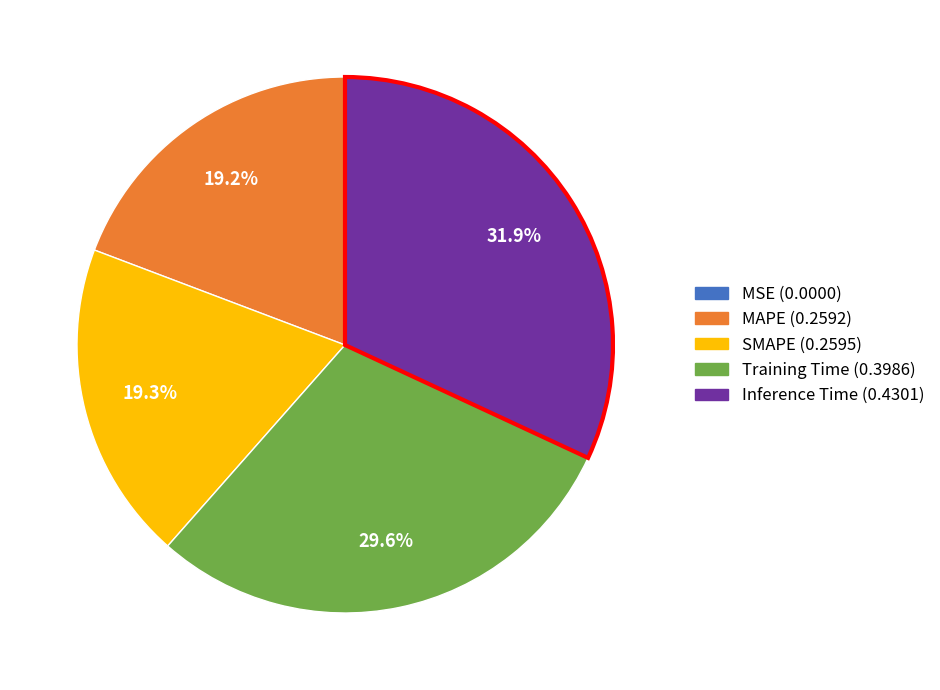

Which slice is the largest?

Inference Time